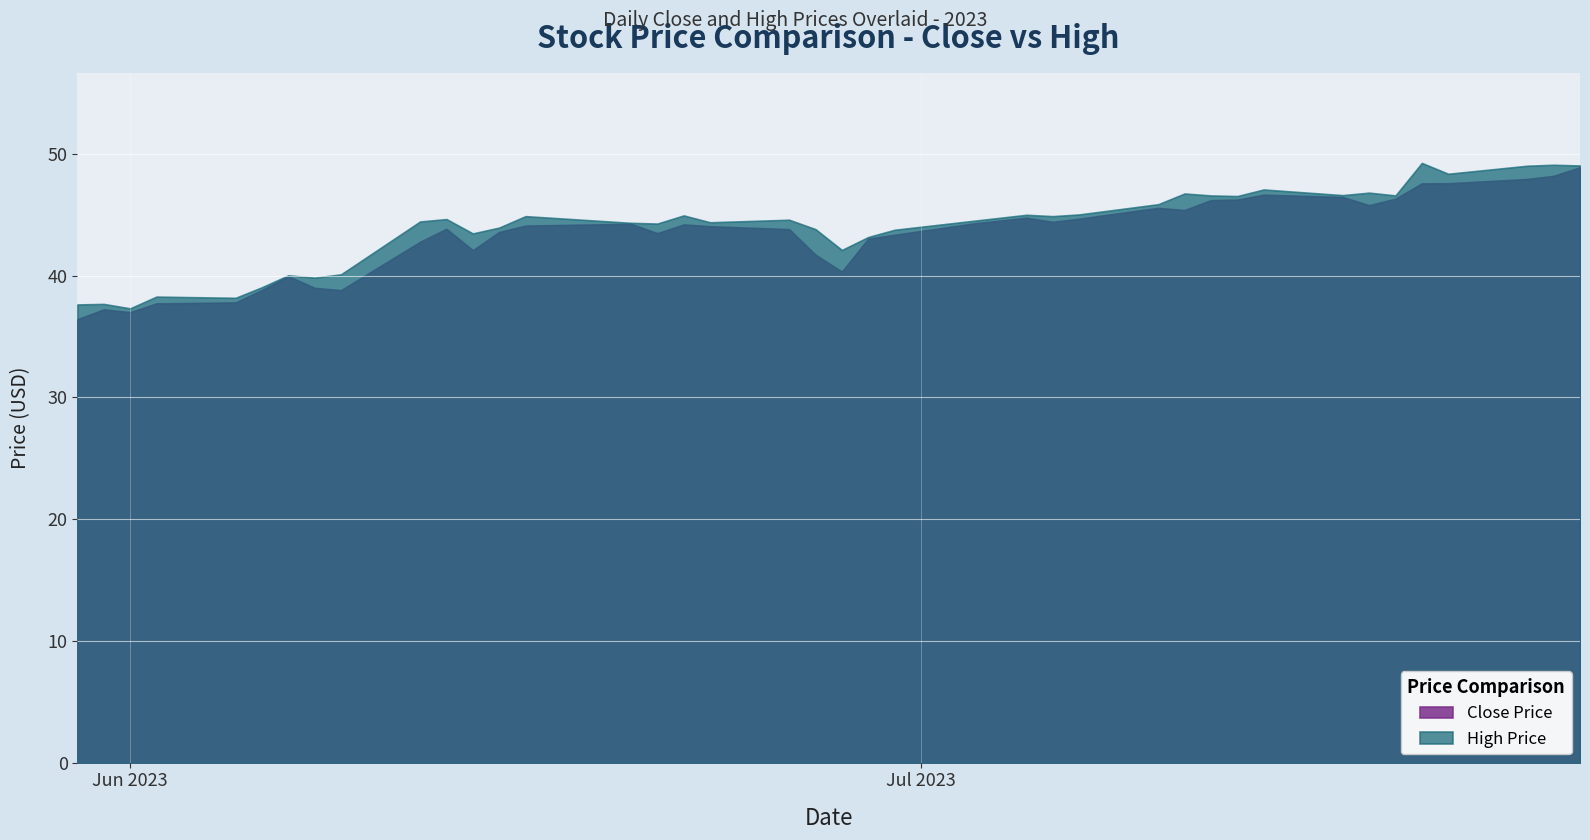

True or false: Close and High cross at least once.

False